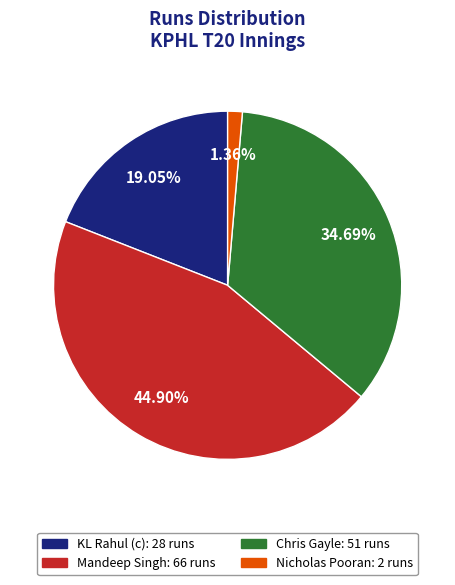

To the nearest percent, what is the difference between the Mandeep Singh and KL Rahul (c) slice percentages?

26%